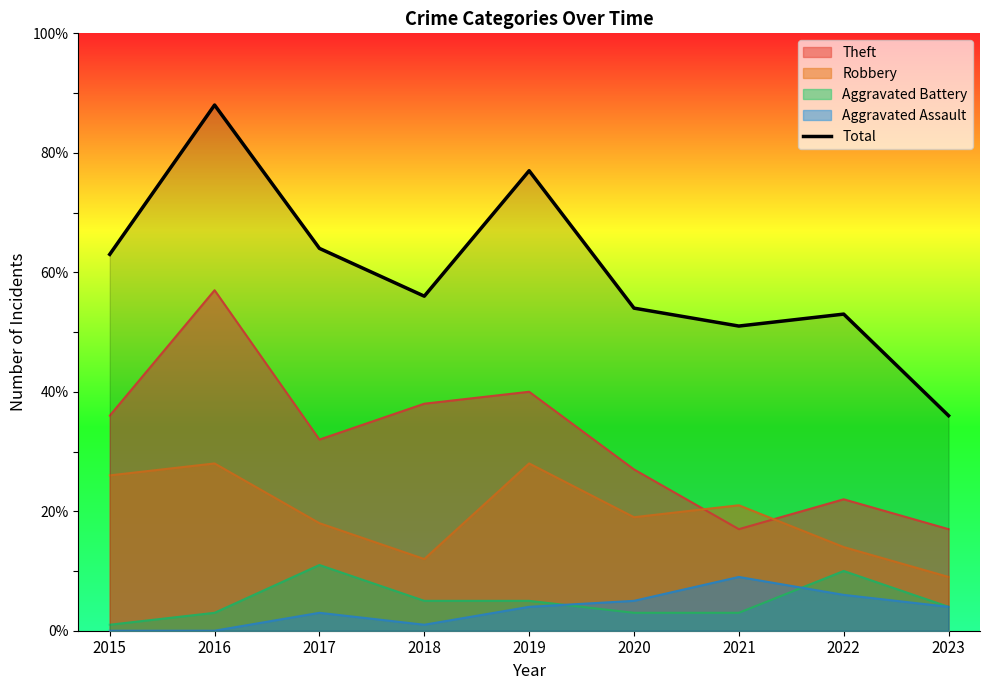

List the labels in order of value, smallest first.

2023, 2021, 2022, 2020, 2018, 2015, 2017, 2019, 2016